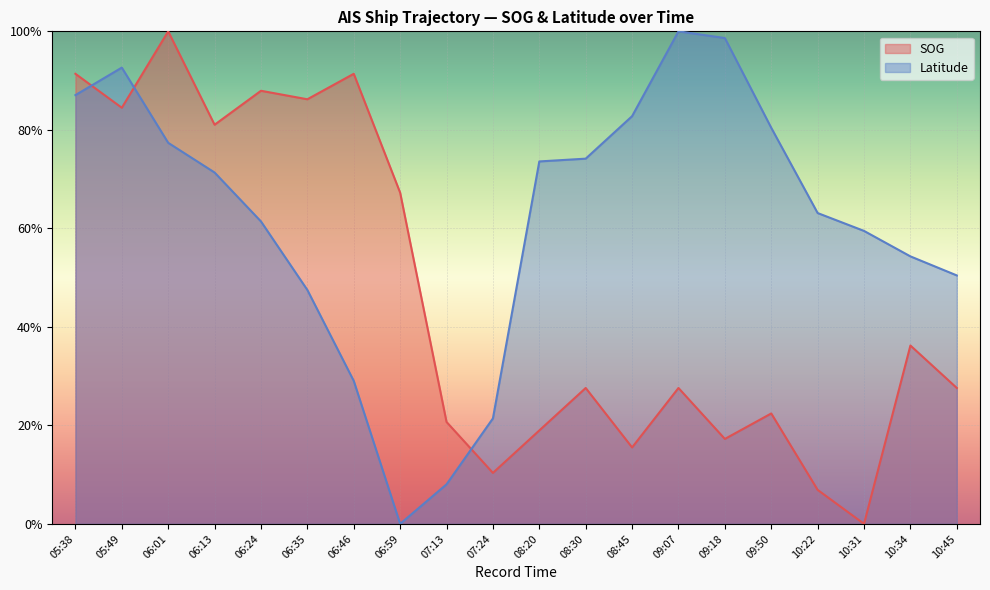

Between which two adjacent categories do SOG and Latitude first intersect?

05:38 and 05:49